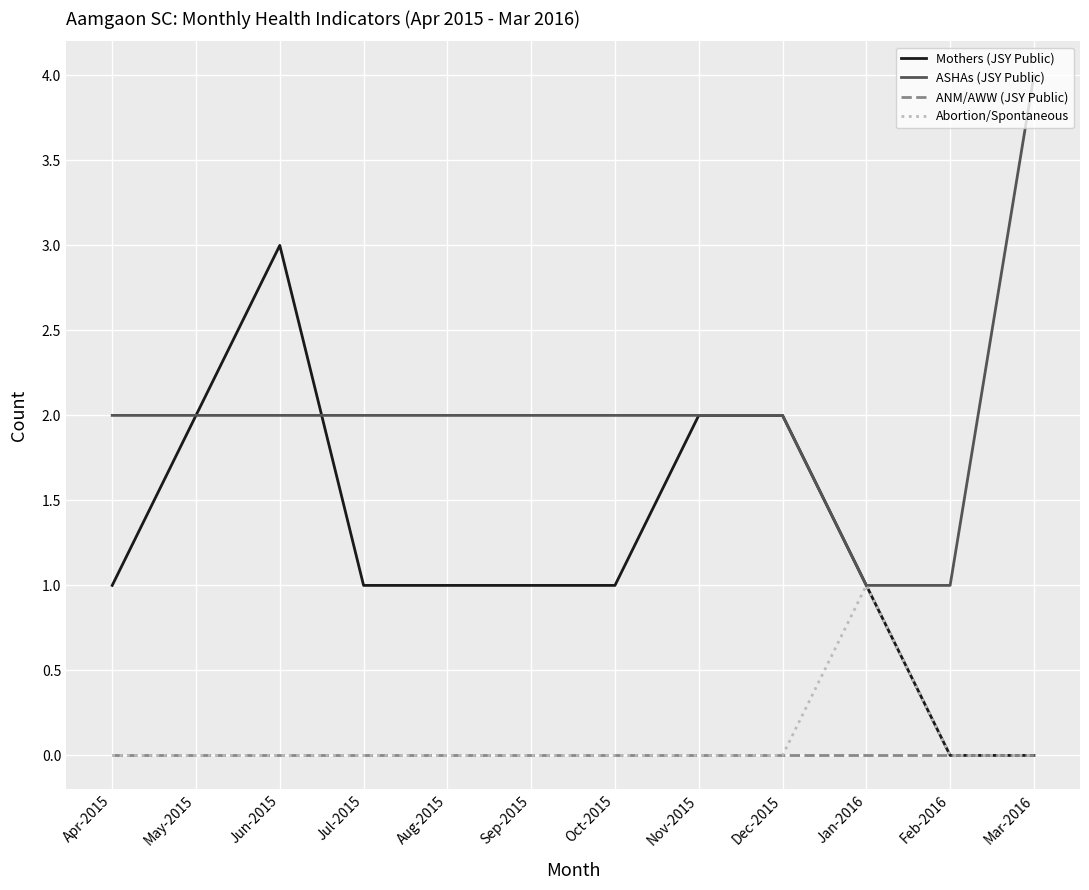

Which label corresponds to the largest value in the chart?

Mar-2016